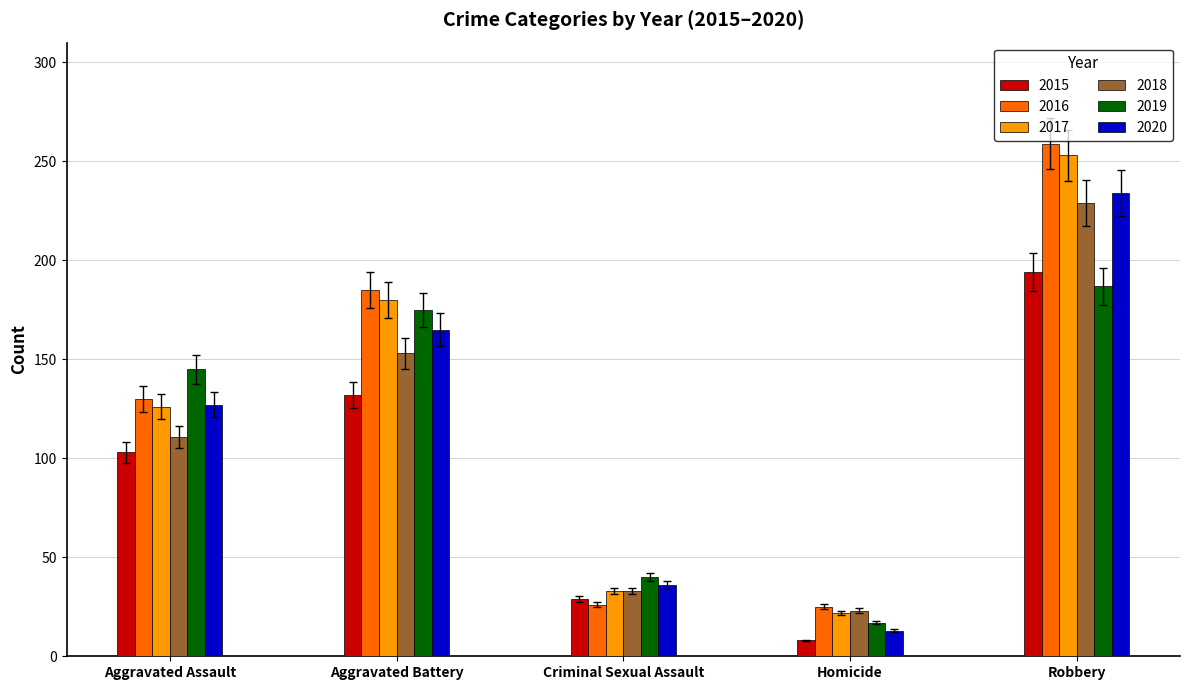

Read the 2017 value at Robbery, to the nearest 50.

250